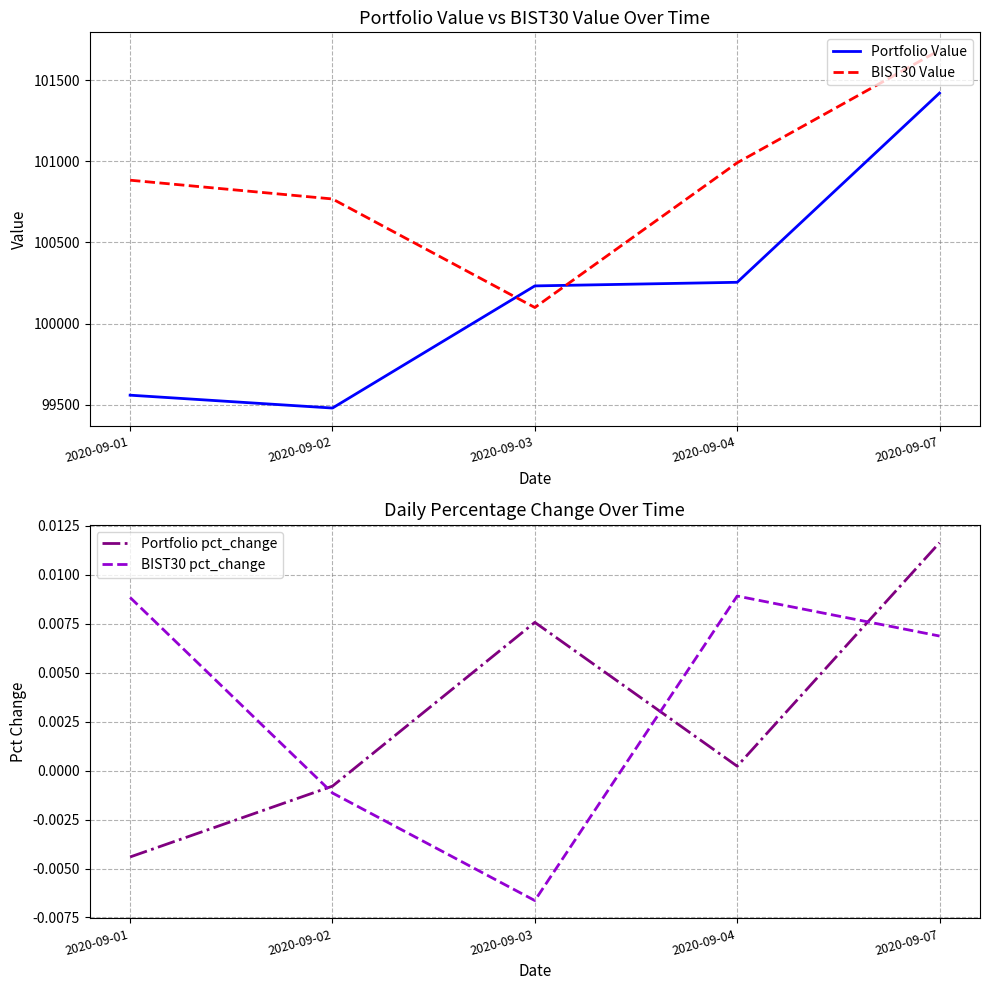

Reading left to right, transcribe all the data shown in this chart.

Portfolio Value: 99558.9	99479.7	100232.1	100254.3	101420.1
BIST30 Value: 100883.2	100767.6	100099.0	100990.5	101683.9
Portfolio pct_change: -0.0	-0.0	0.0	0.0	0.0
BIST30 pct_change: 0.0	-0.0	-0.0	0.0	0.0